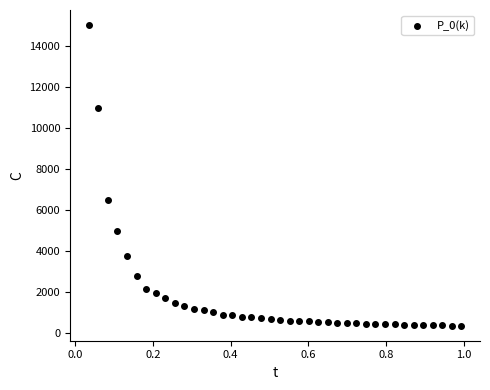

What Y value in the scatter plot is closest to 7674?

6475.4